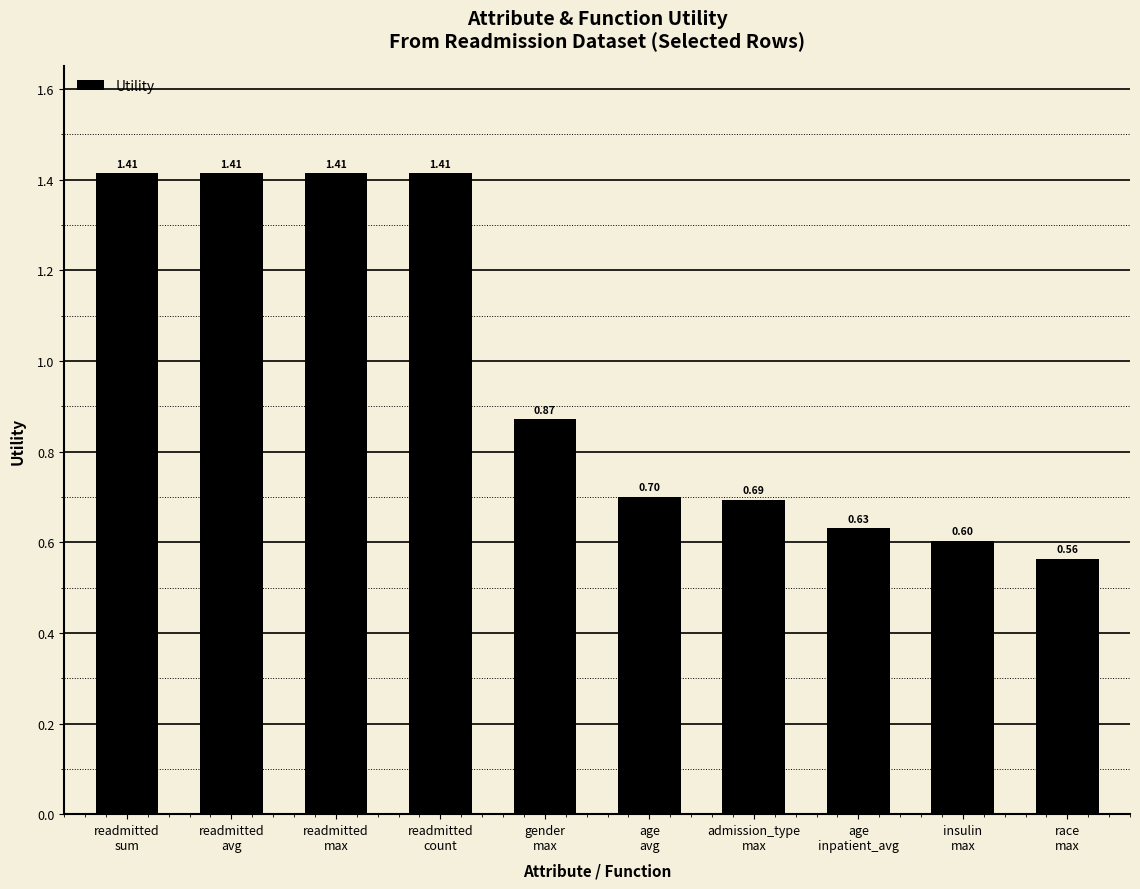

What is the label of the 2nd bar from the left?

readmitted
avg